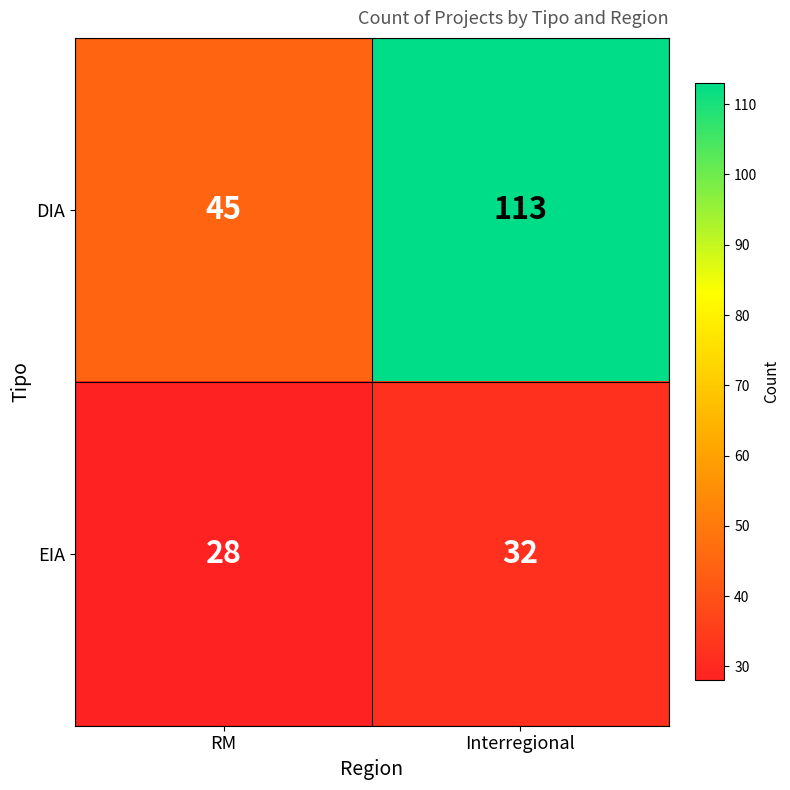

Which series has the largest range (max minus min)?

DIA